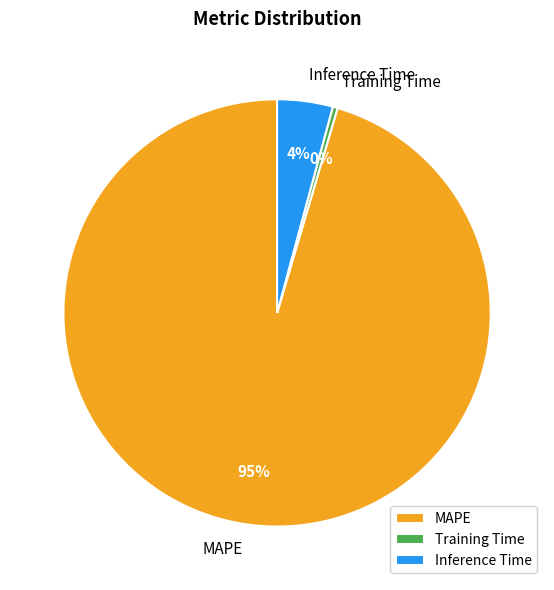

Combined, do Training Time and Inference Time account for over 50%?

No